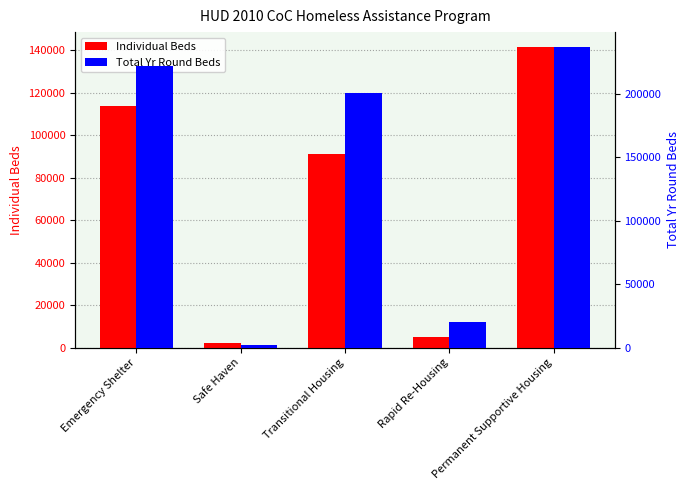

At which label is Individual Beds closest to 71822?

Transitional Housing